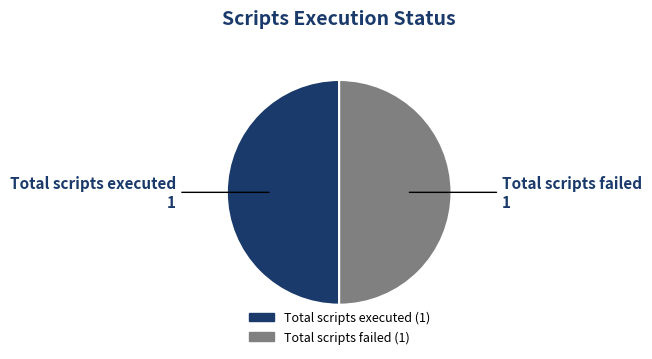

How many slices are in this pie chart?

2